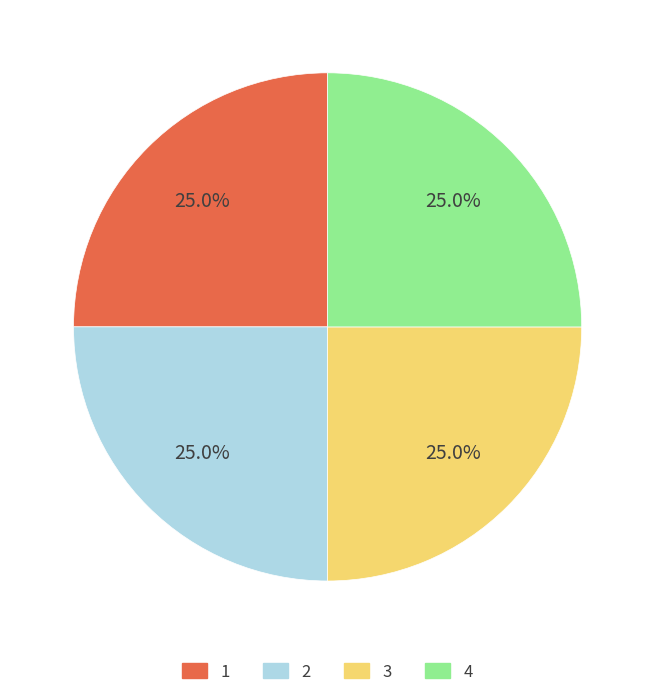

What is the ratio of the value at 2 to the value at 1?

1.0